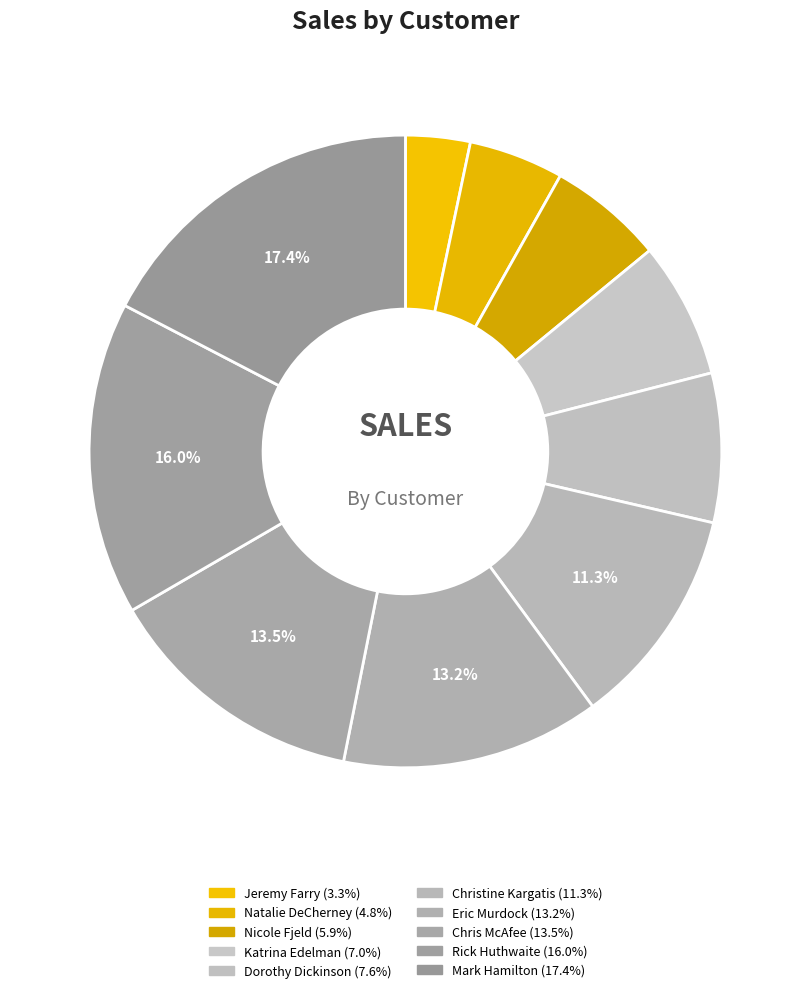

Count the number of slices in the pie.

10